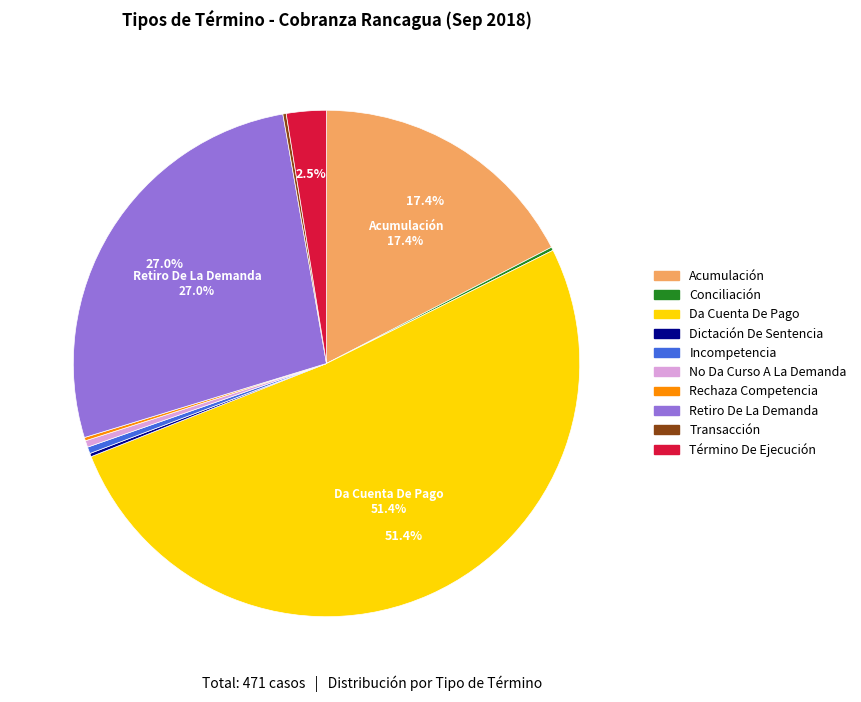

Approximately how many times larger is the value at Acumulación compared to Retiro De La Demanda?

0.6